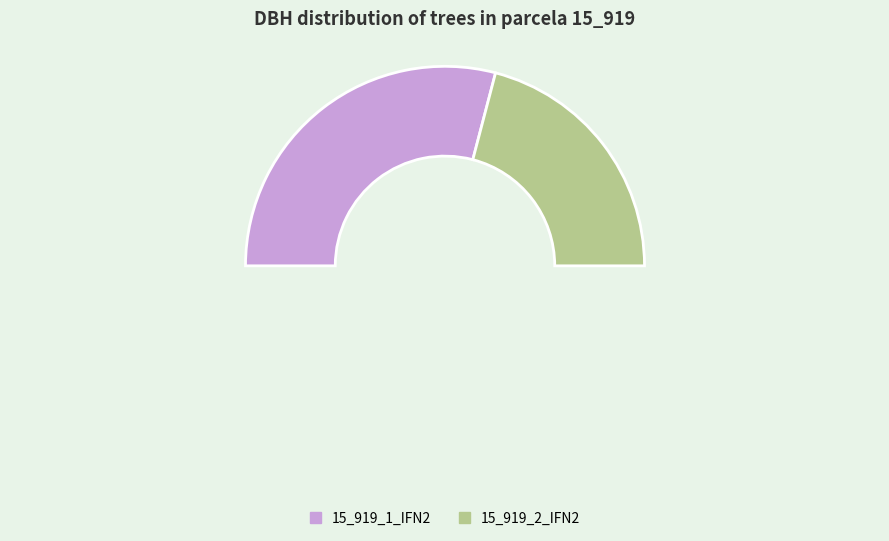

To the nearest percent, what portion does 15_919_1_IFN2 represent?

58%